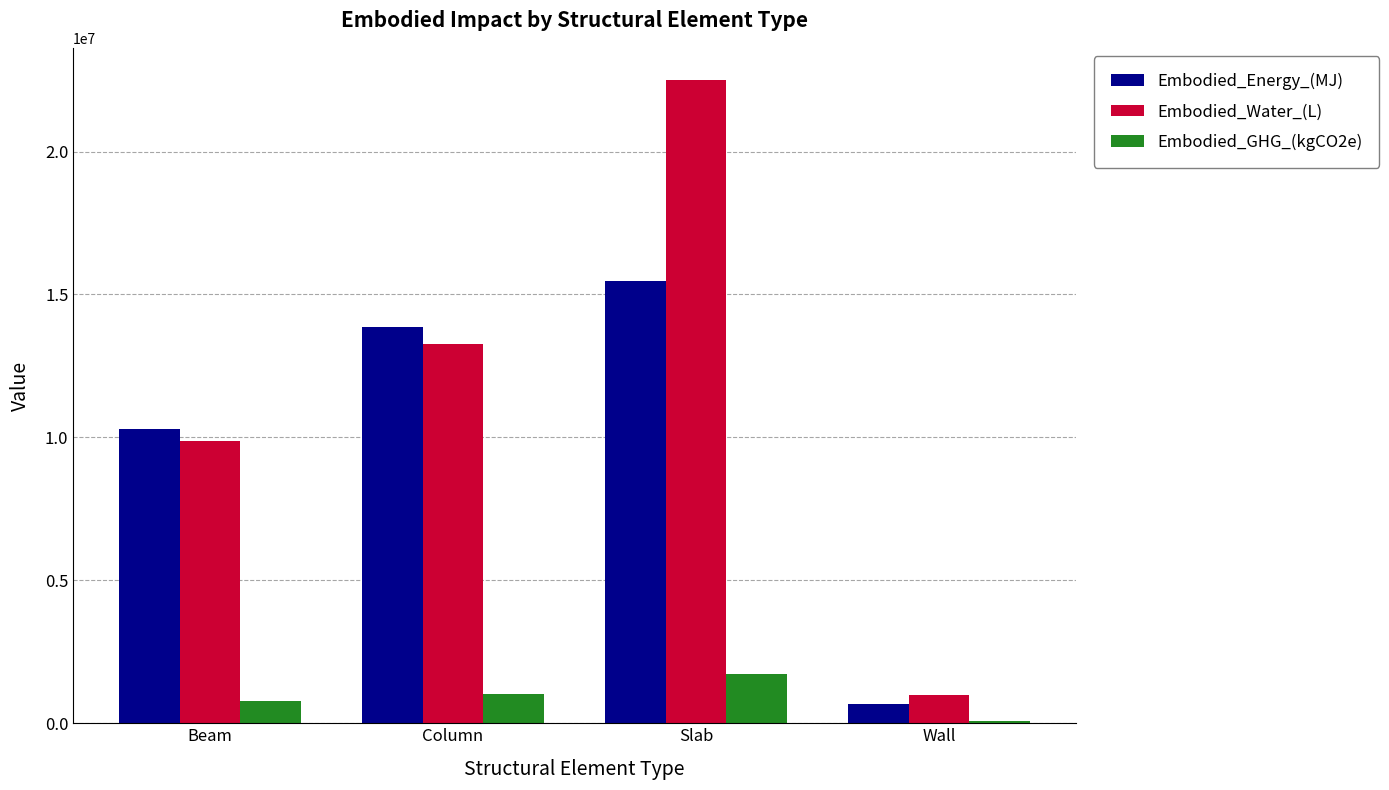

Which category has the highest value in the Embodied_Water_(L) series?

Slab